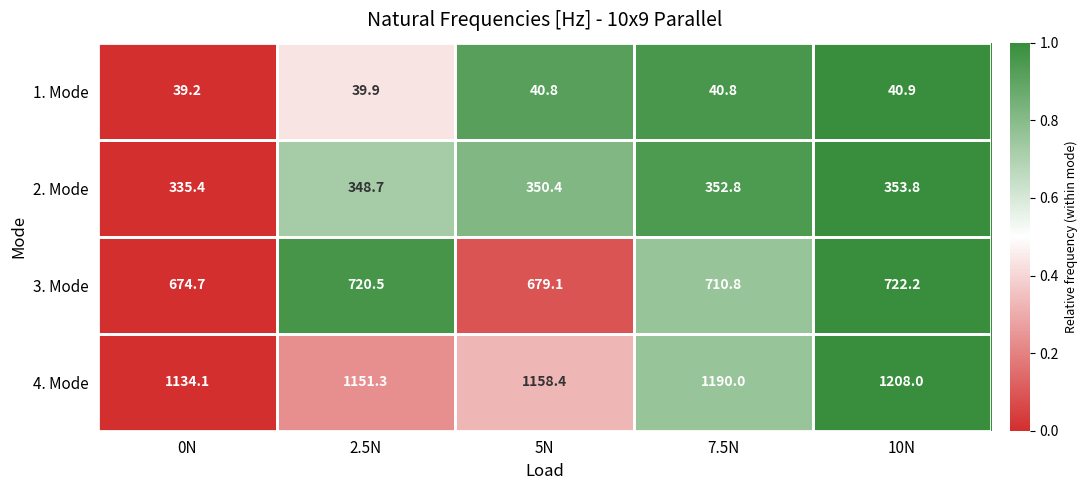

Which category has the highest value in the 4. Mode series?

10N